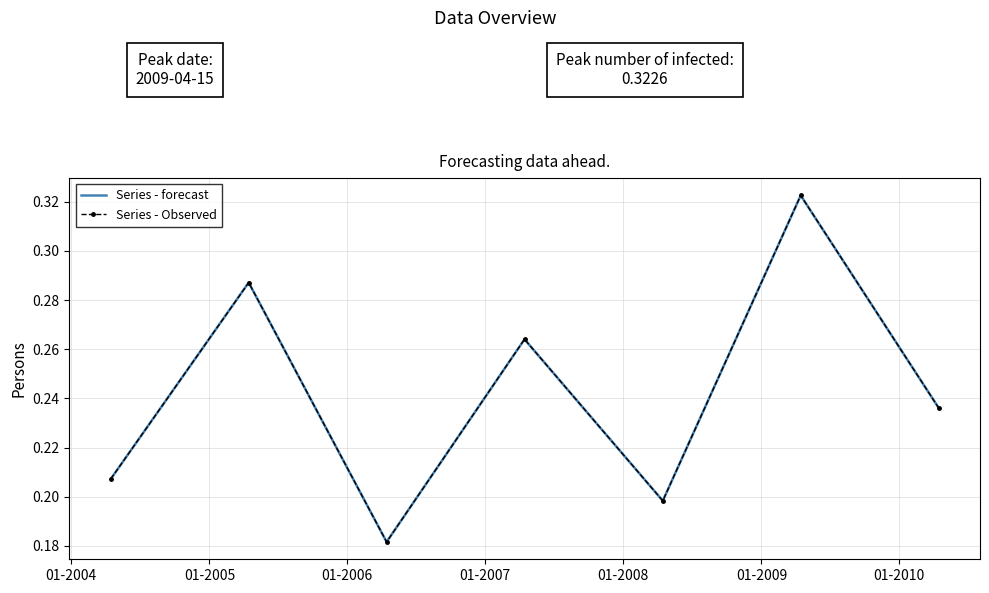

What is the difference between the maximum and minimum values in the Series - Observed series?

0.1